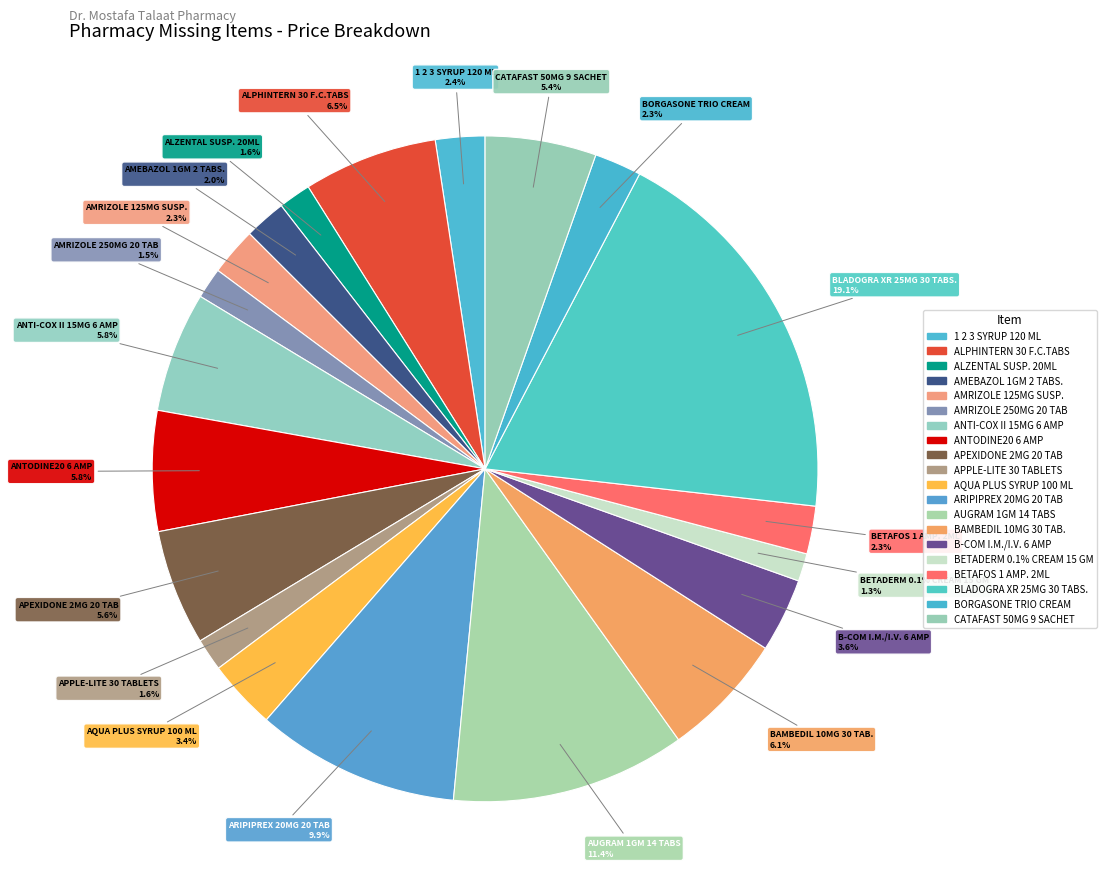

The BORGASONE TRIO CREAM slice represents 9% of the pie. True or false?

False